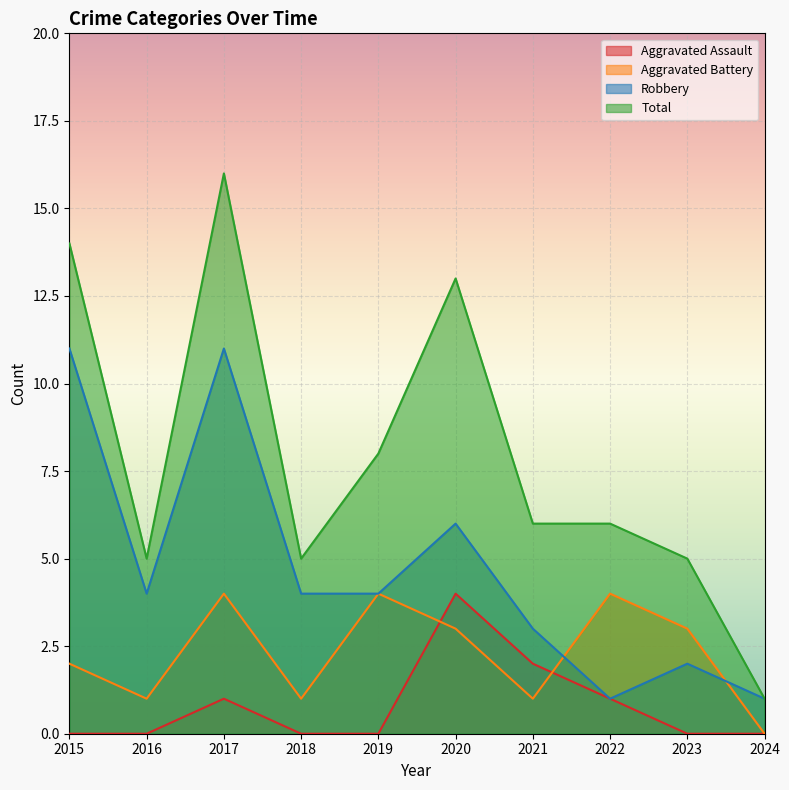

At which category is the sum across all series the highest?

2017